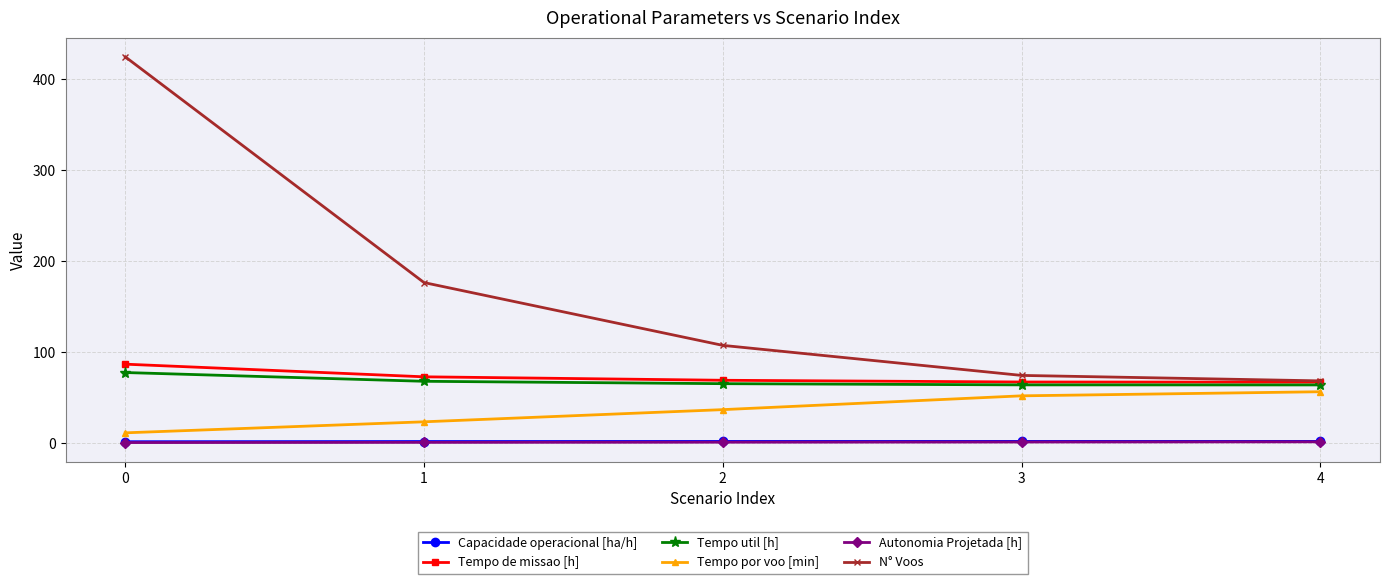

Which series has the widest spread of values?

N° Voos